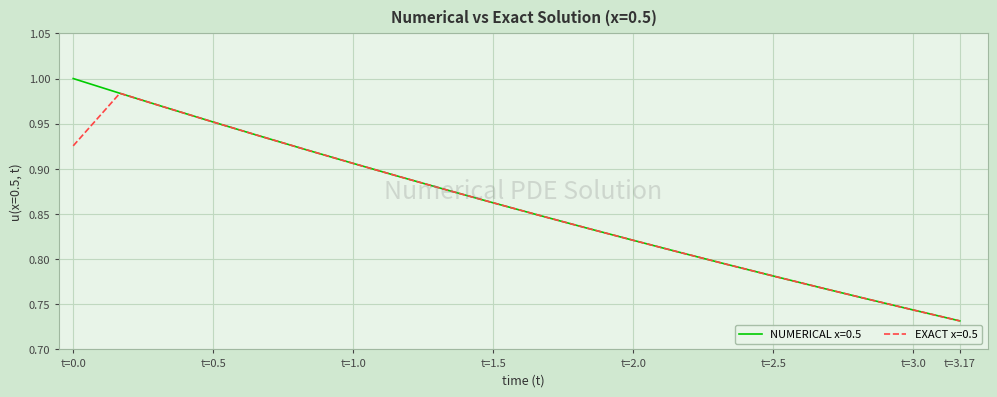

How many lines are shown in the chart?

2